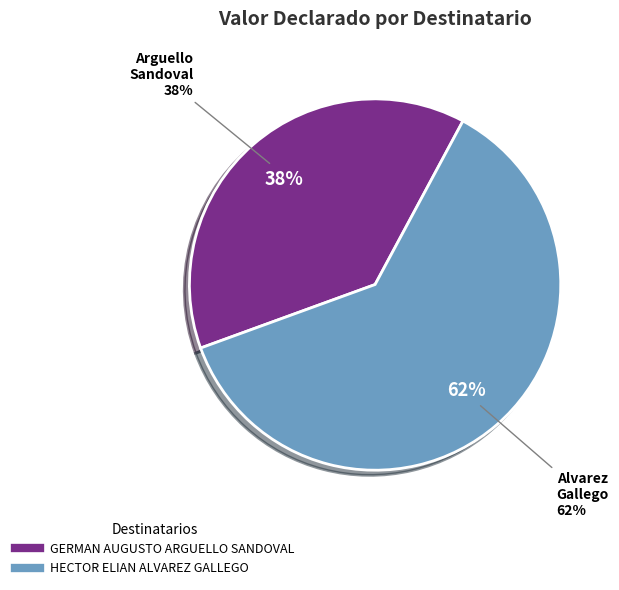

Which category has the biggest portion of the pie?

HECTOR ELIAN ALVAREZ GALLEGO